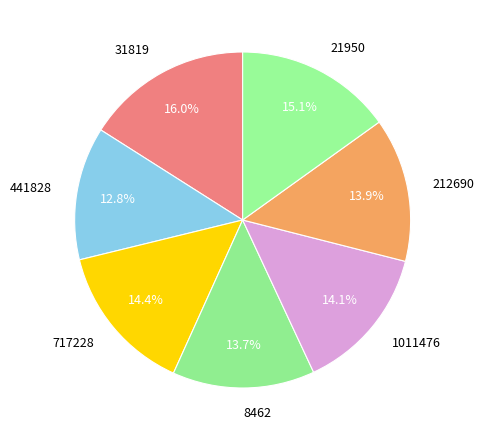

Which category has the biggest portion of the pie?

31819